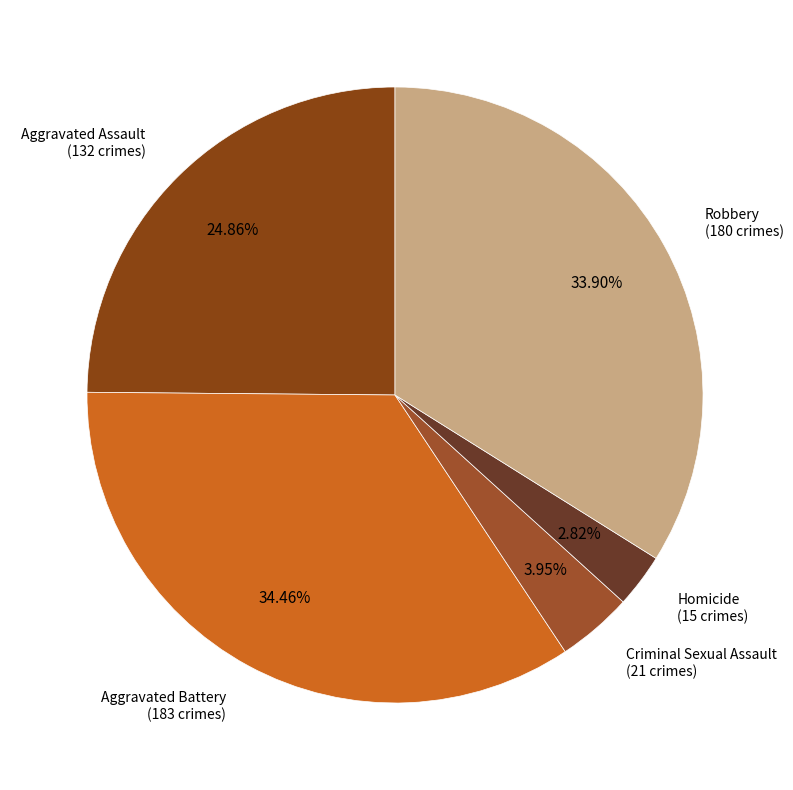

Is there any slice that represents more than half of the pie?

No